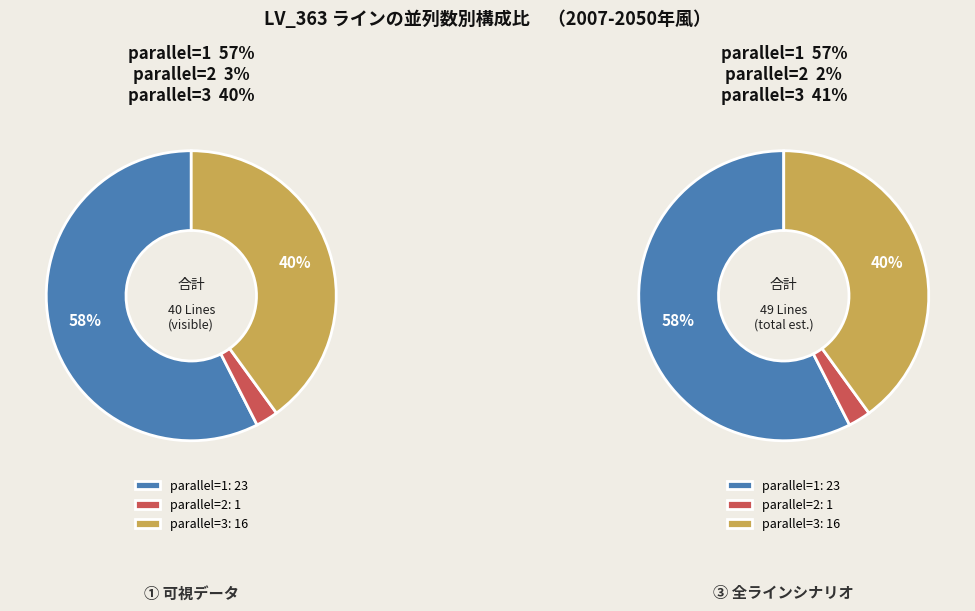

Between 3 and 1, which is larger?

1